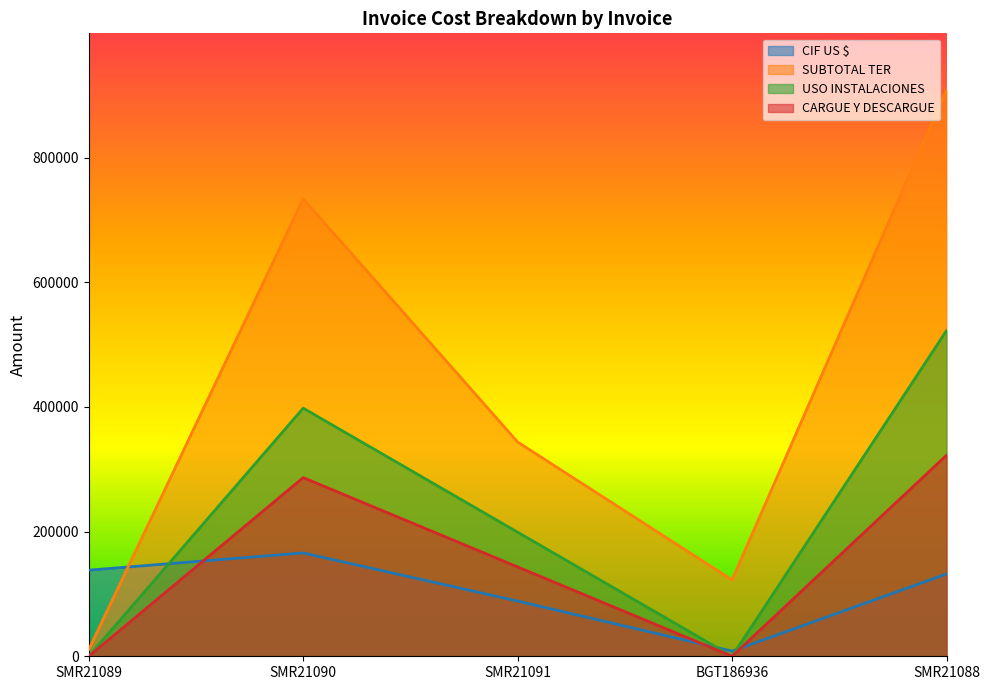

Which series has the largest range (max minus min)?

SUBTOTAL TER